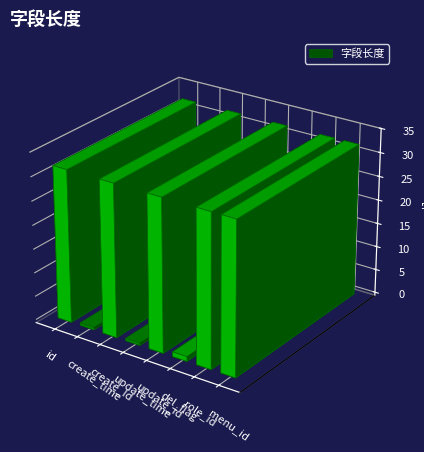

How many categories are shown in the chart?

8